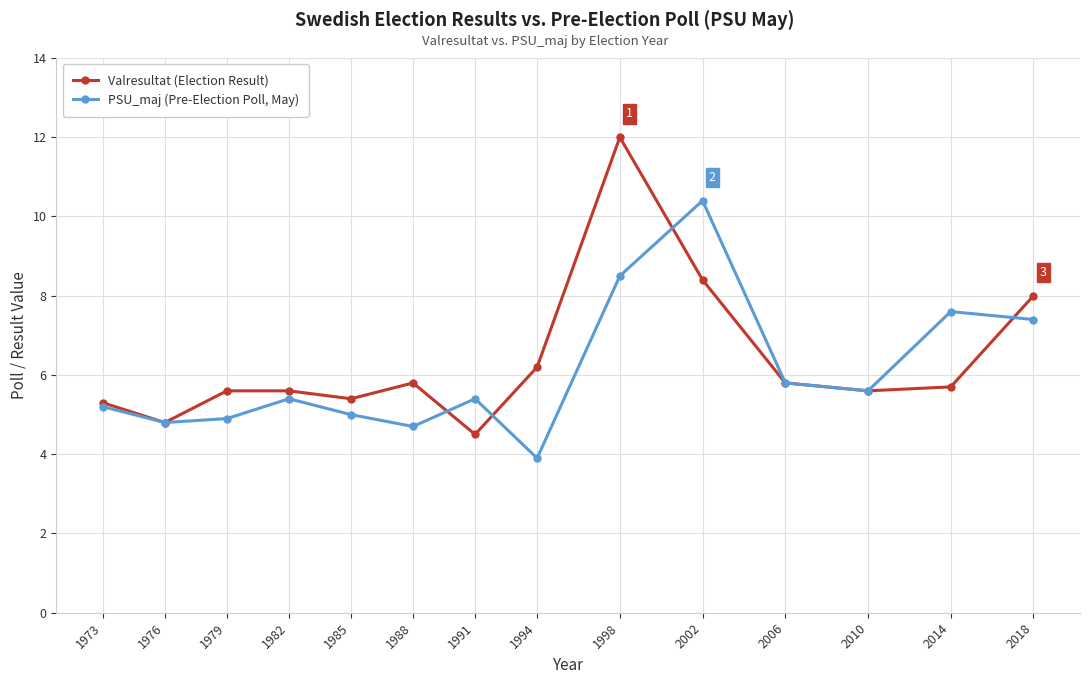

The value of Valresultat (Election Result) at 2018 is 8.0. True or false?

True